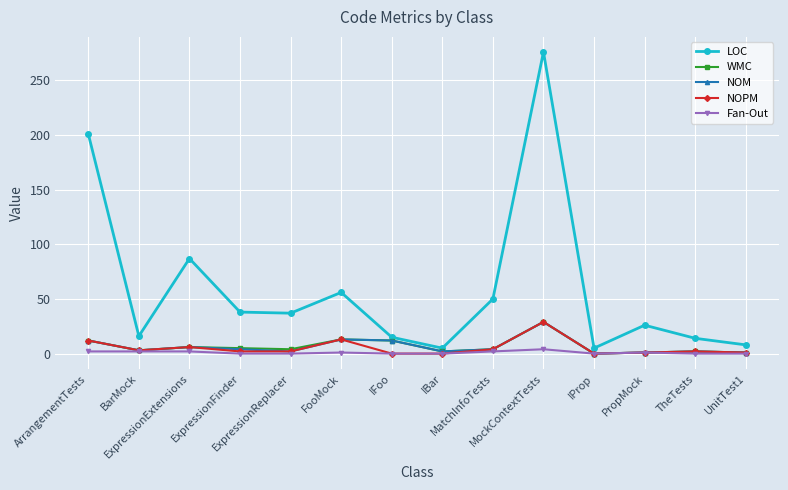

What is the highest value of the NOPM series?

29